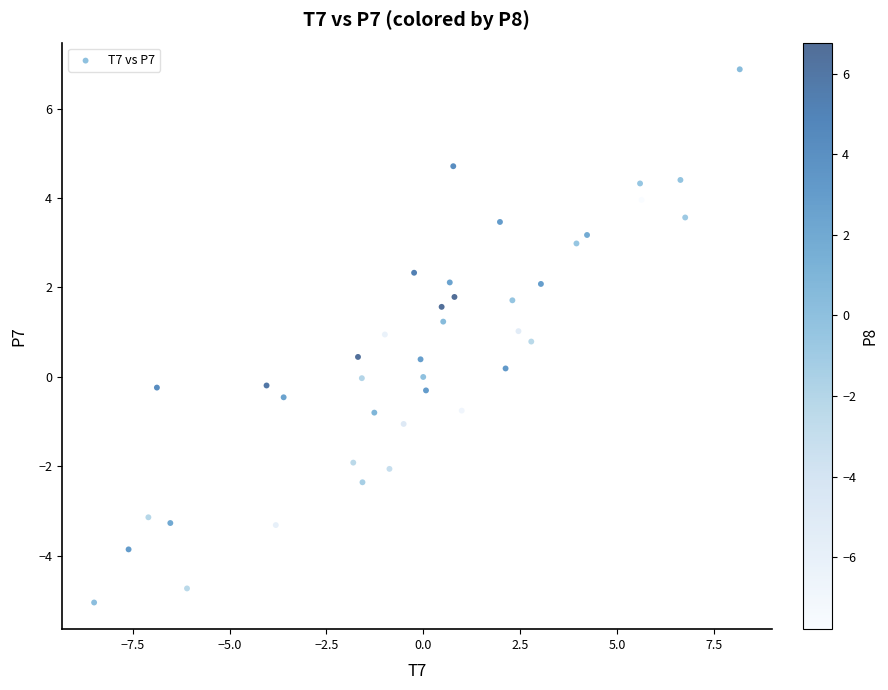

How many points are shown in the scatter plot?

40